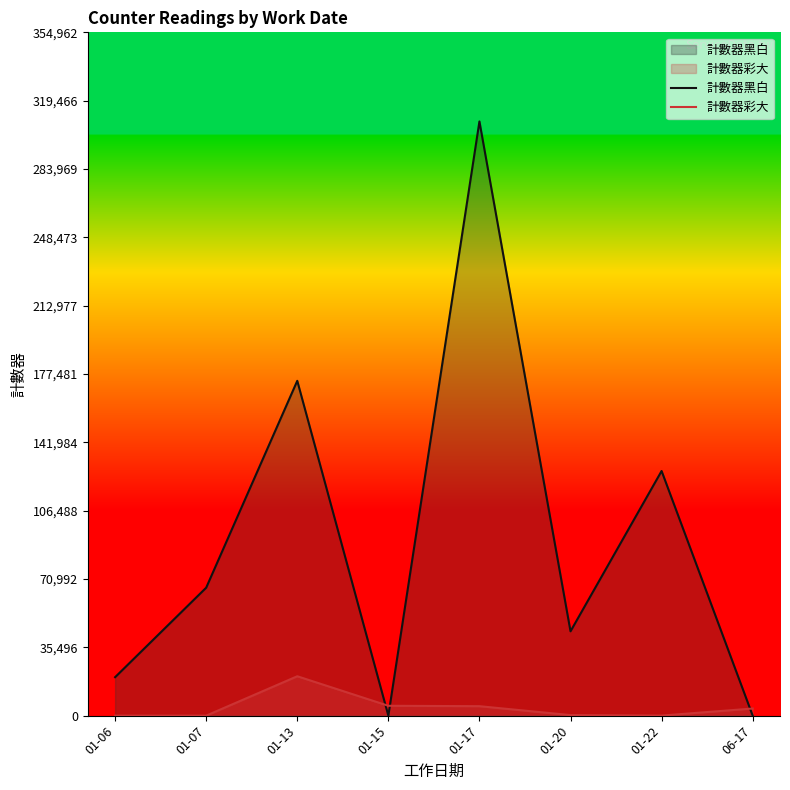

At which category is the sum across all series the highest?

01-17